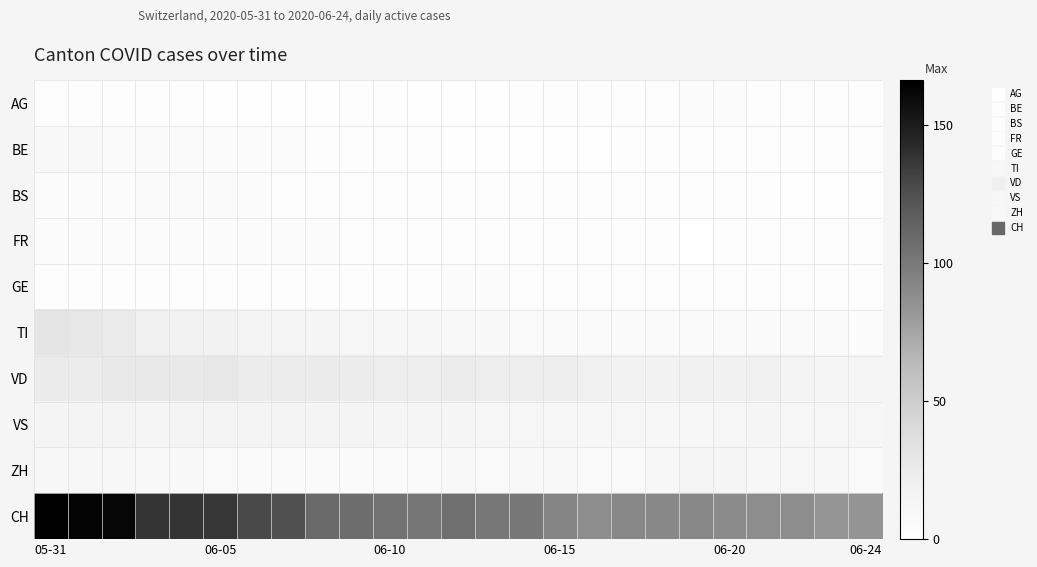

At which category is the sum across all series the highest?

05-31